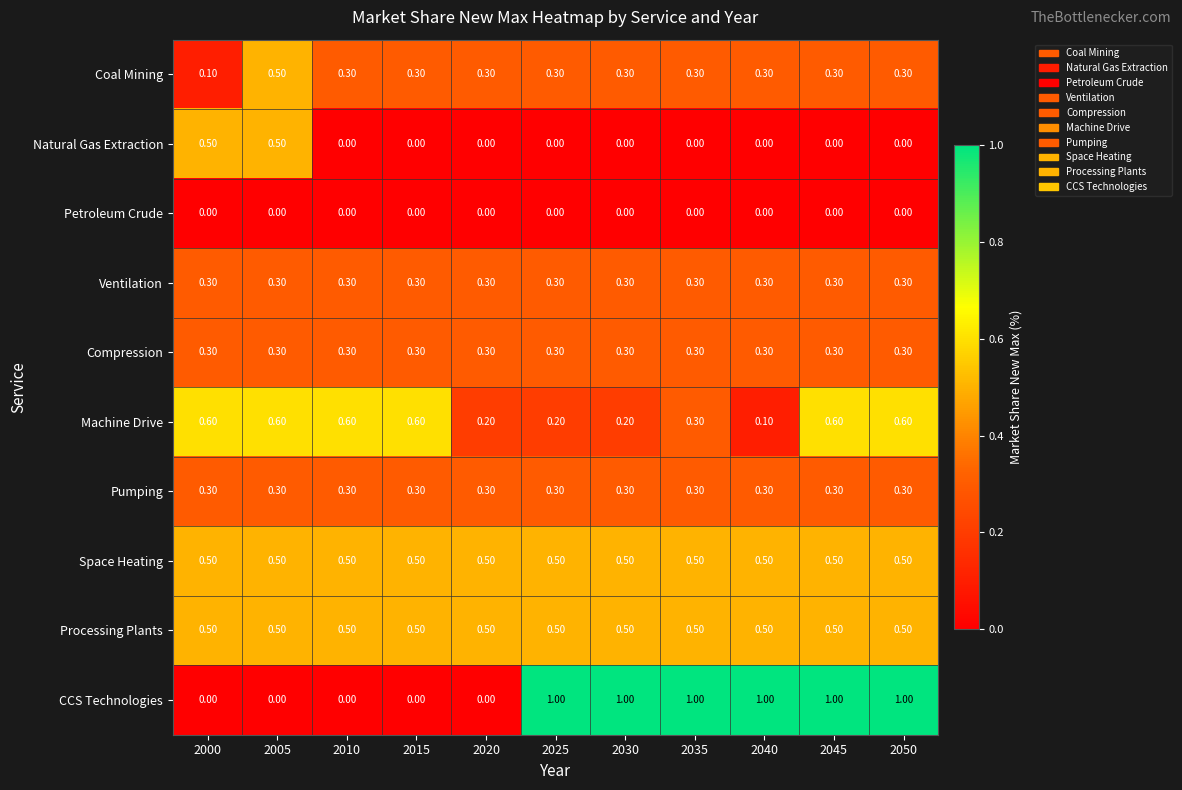

What is the difference between the highest and lowest values at 2005?

0.6